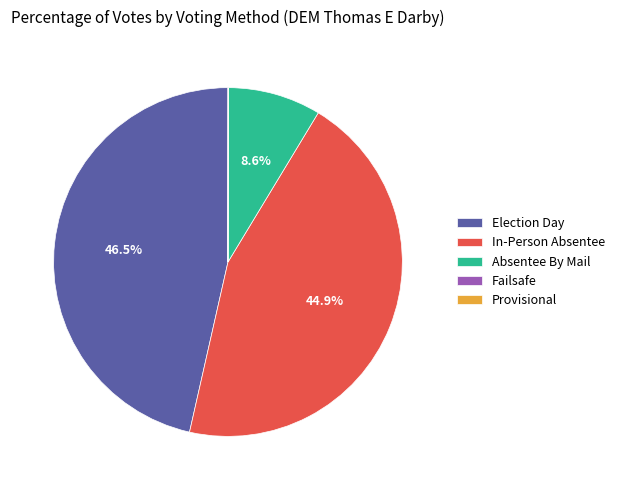

Combined, do In-Person Absentee and Election Day account for over 50%?

Yes